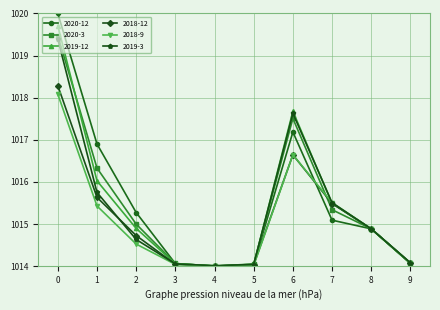

Which series has the largest range (max minus min)?

2020-12